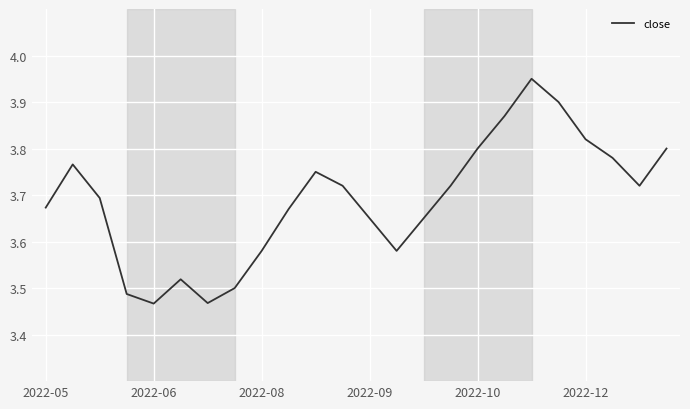

What is the difference between the maximum and minimum values?

0.5